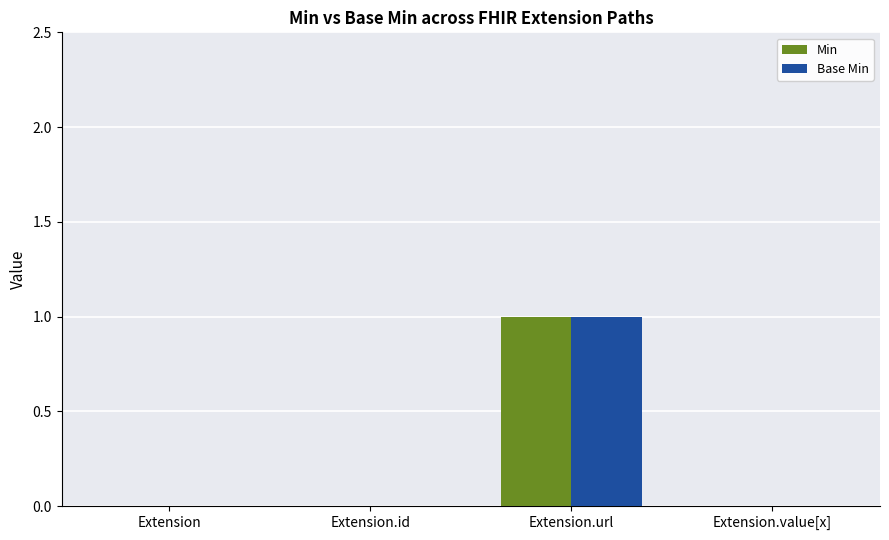

Which category has the highest value in the Base Min series?

Extension.url